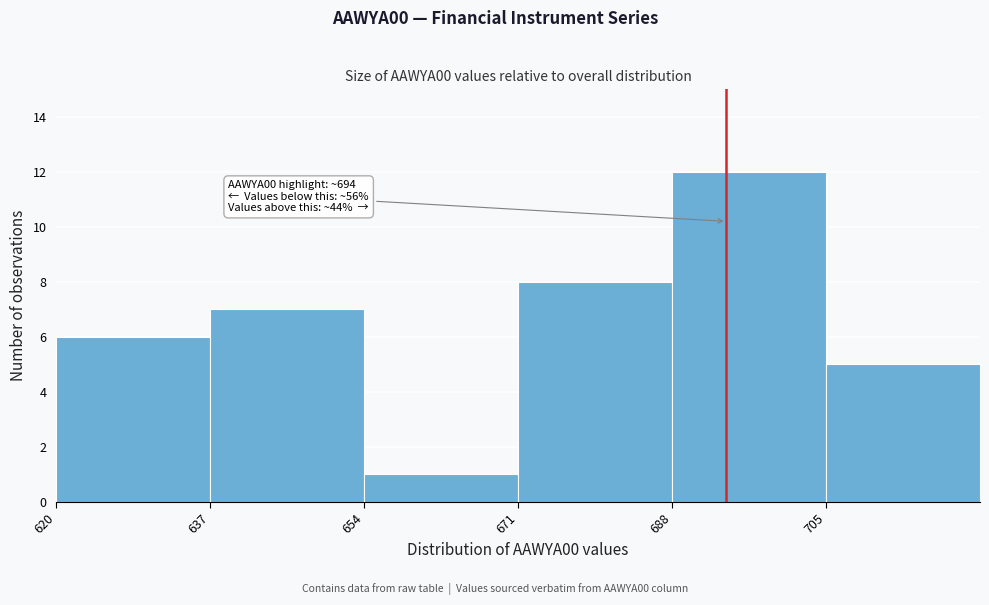

Over which range of the x-axis is the bar tallest?

688 to 705